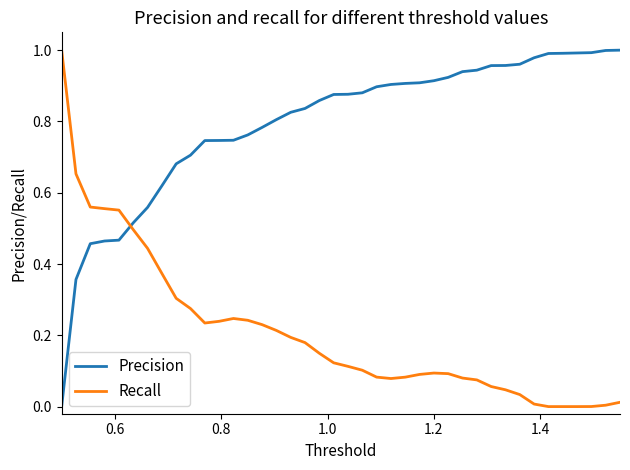

After their last crossing, which series has the higher values: Recall or Precision?

Precision